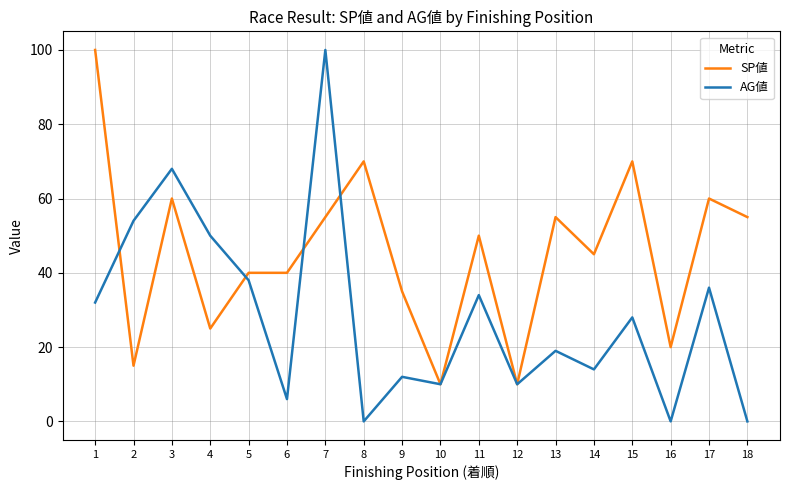

Rank the series by their average value, from lowest to highest.

AG値, SP値